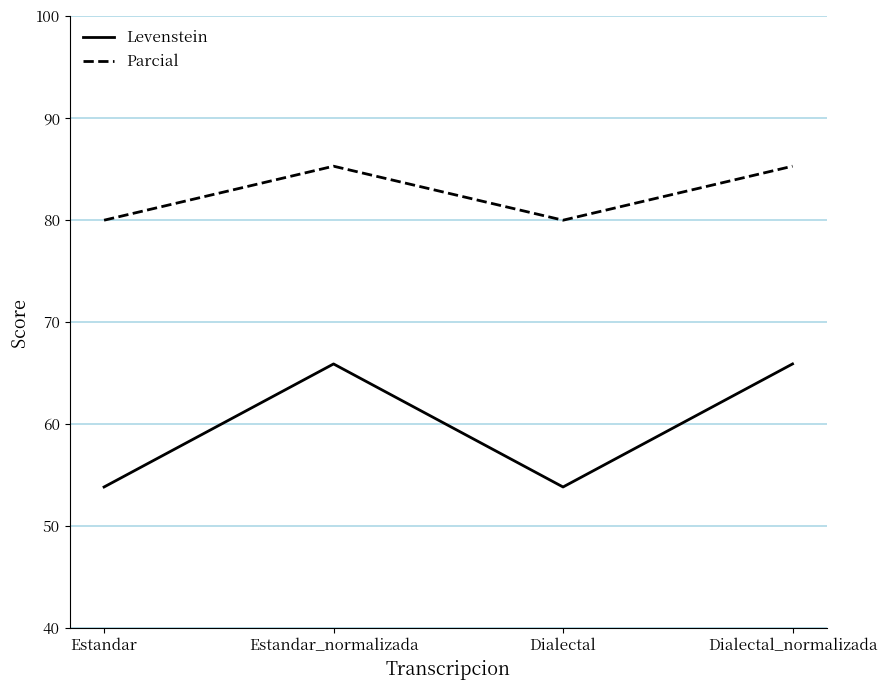

True or false: Parcial and Levenstein cross at least once.

False